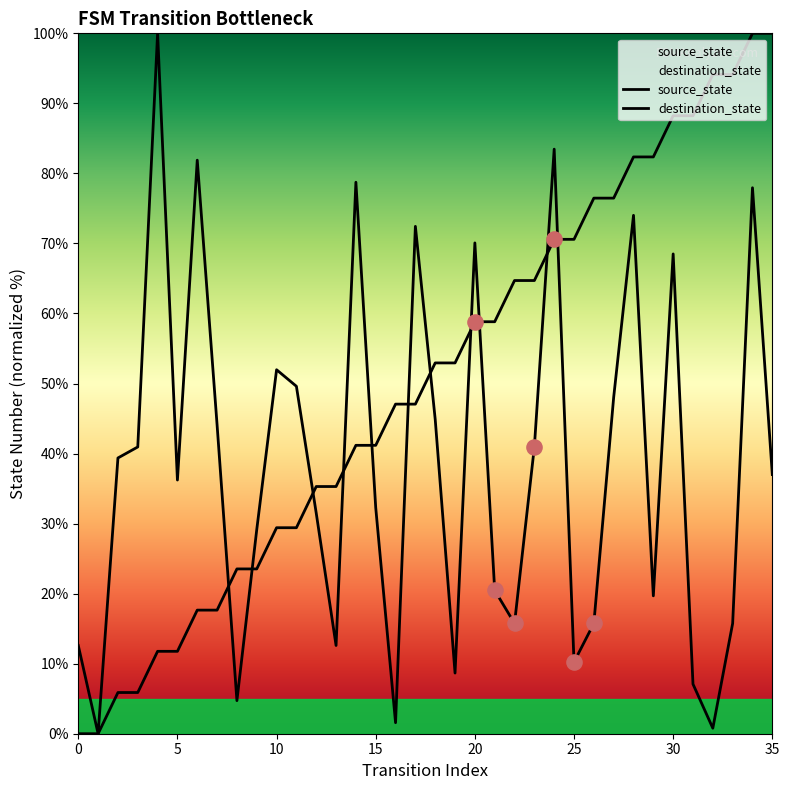

What is the total value across all series at 13?

47.9